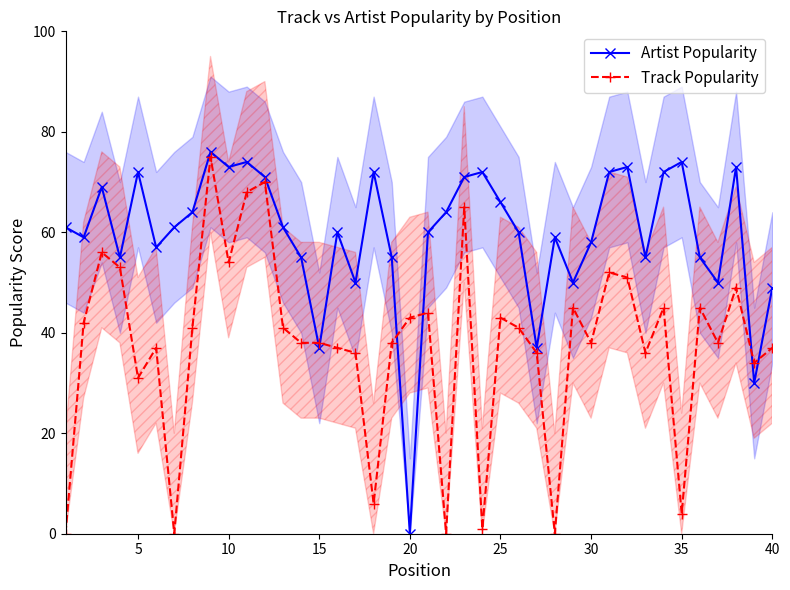

How many data points in Artist Popularity are above 61?

17